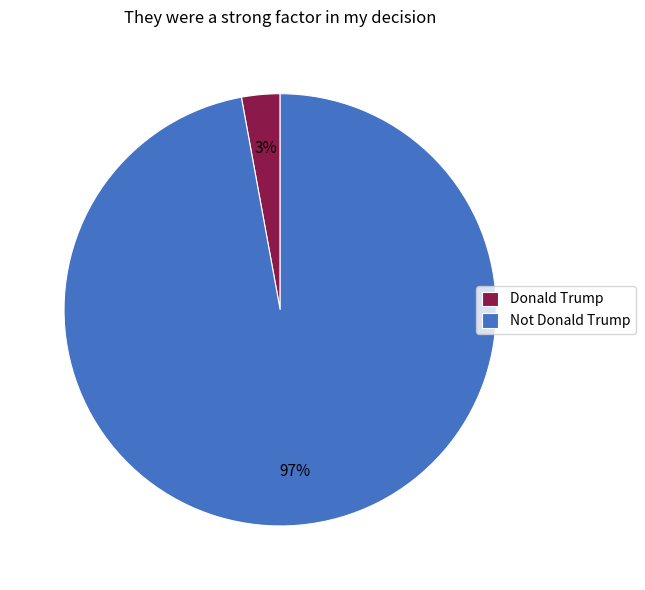

Does Donald Trump account for over 50% of the chart?

No